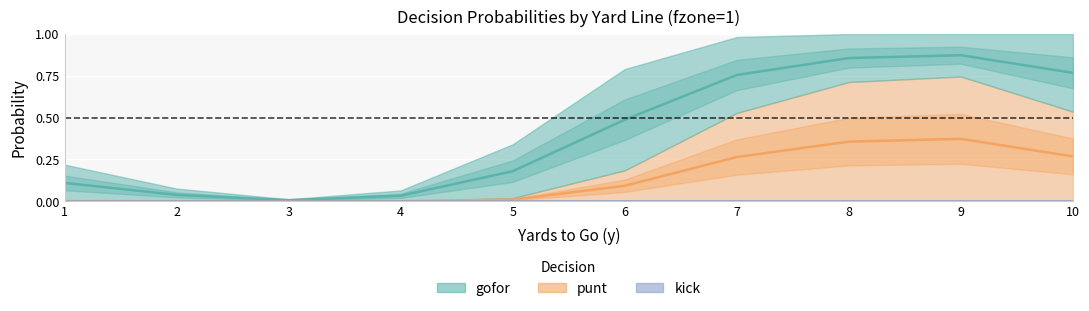

The value of punt at 4 is -0.6. True or false?

False